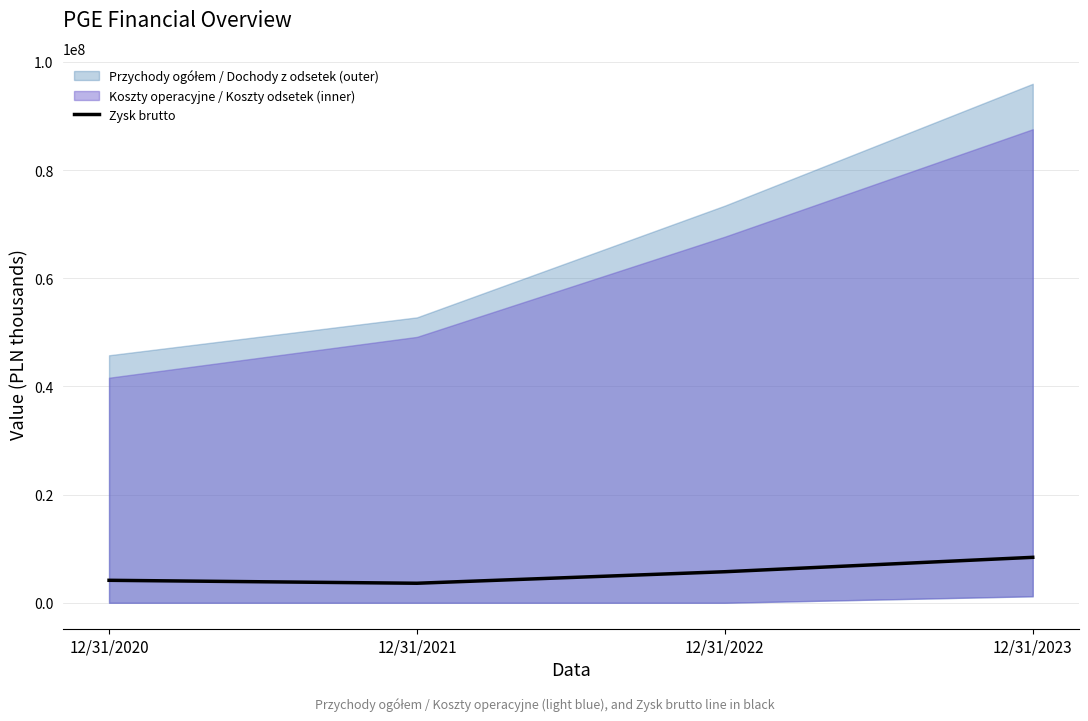

True or false: Zysk brutto has more than 0 points higher than both neighbors.

False